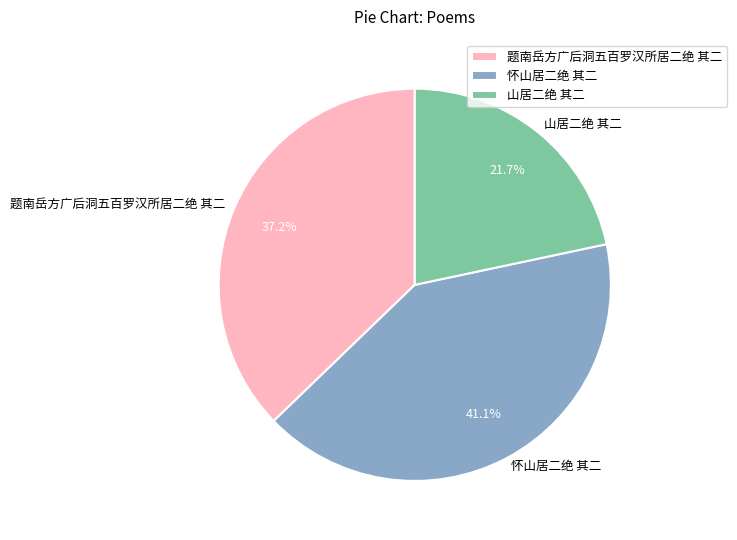

To the nearest percent, what is the difference between the 怀山居二绝 其二 and 山居二绝 其二 slice percentages?

19%